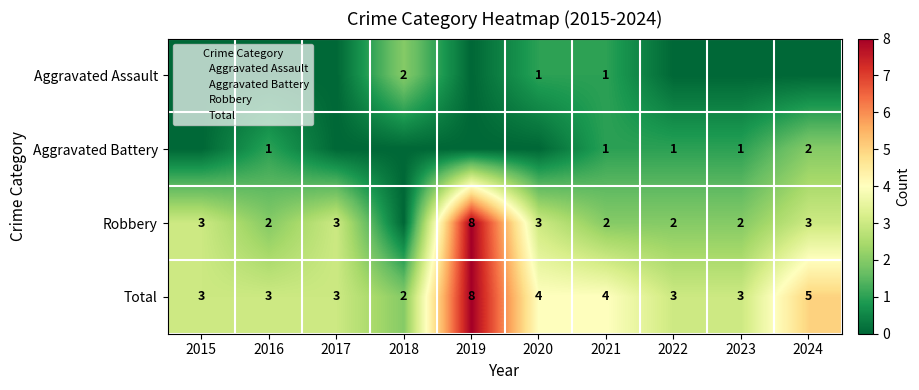

What is the difference between the Robbery values at 2015 and 2021?

1